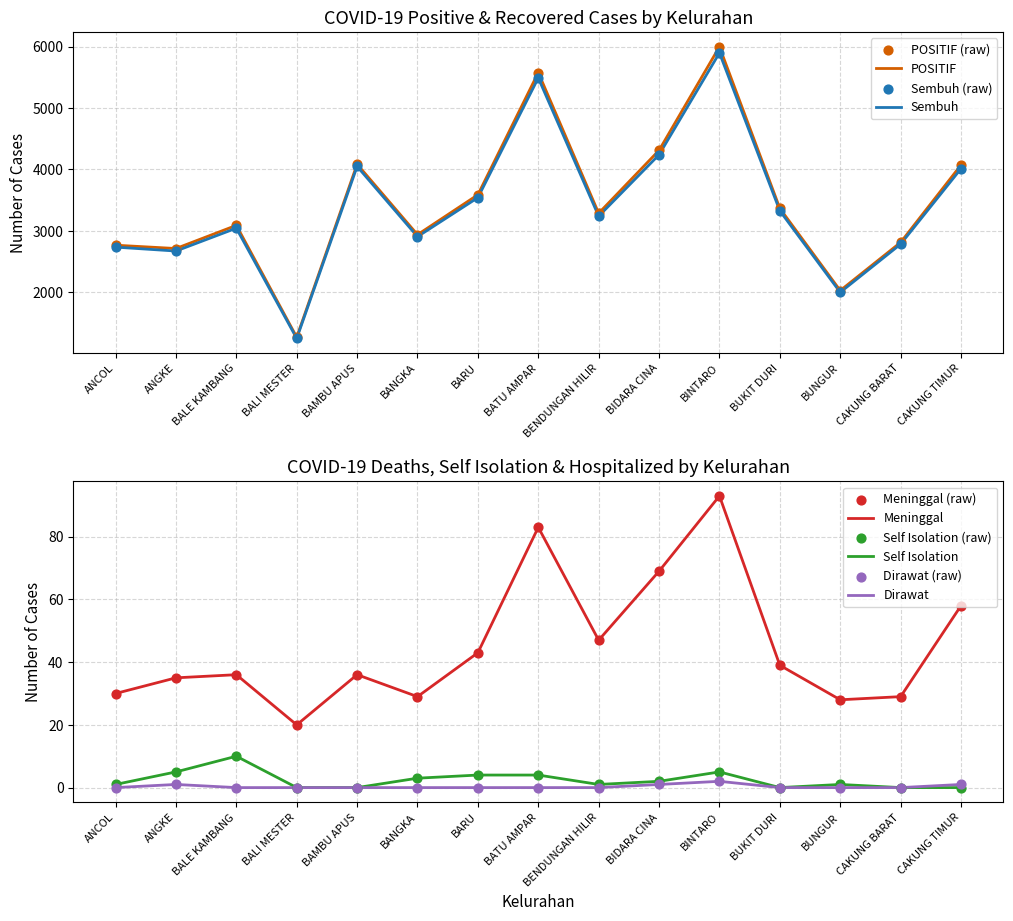

Which series reaches the maximum Y coordinate?

POSITIF